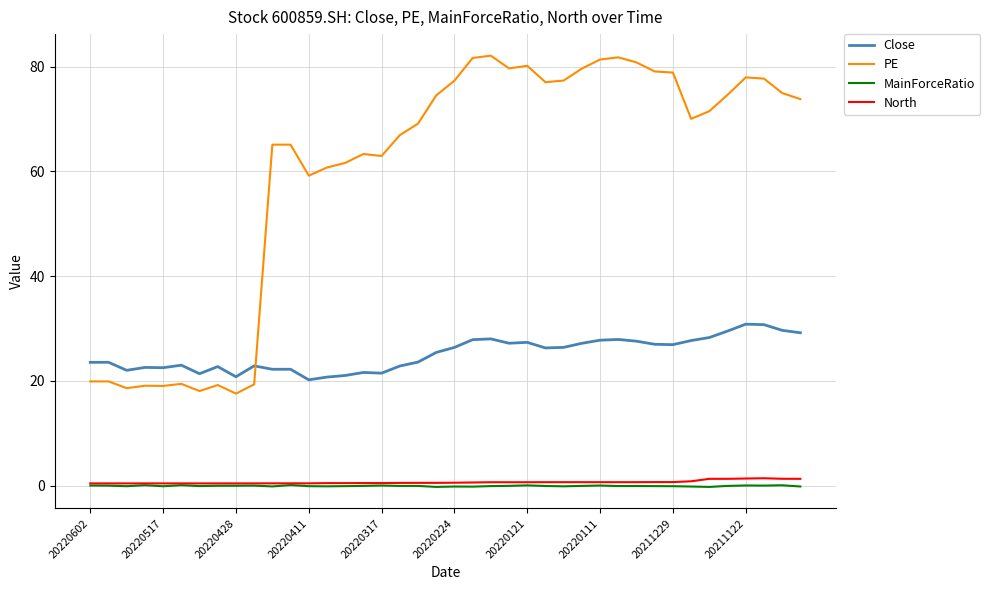

What is the maximum value for Close?

30.8